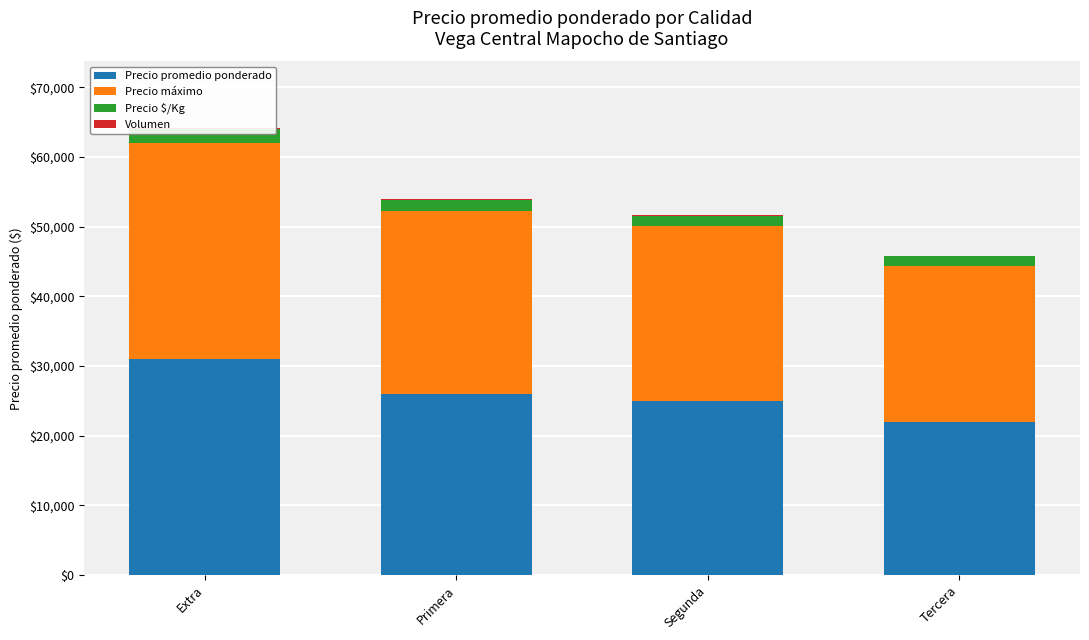

Is it true that Precio $/Kg equals 1043 at Primera?

False